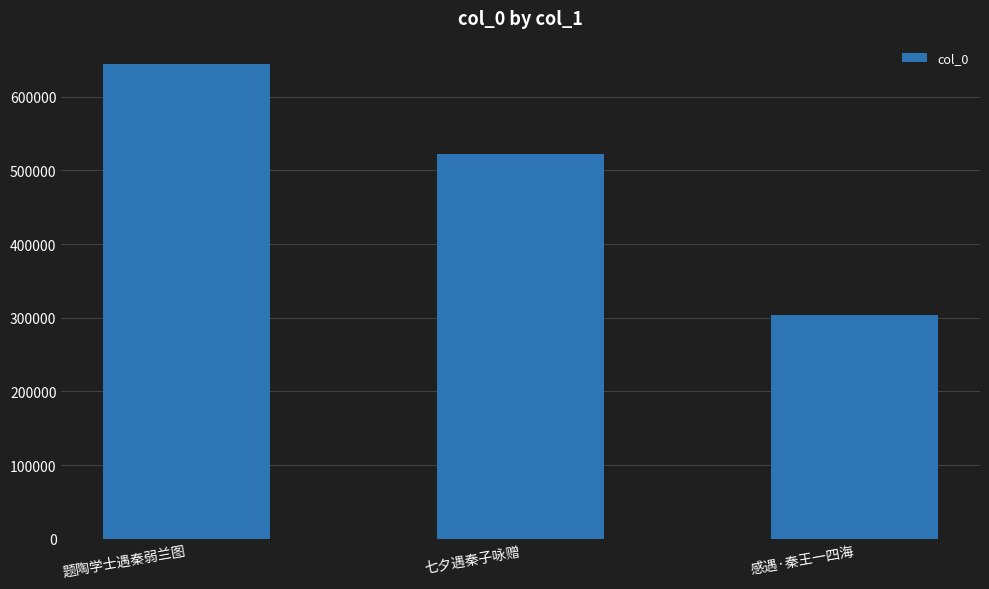

What is the label of the 1st bar from the right?

感遇·秦王一四海